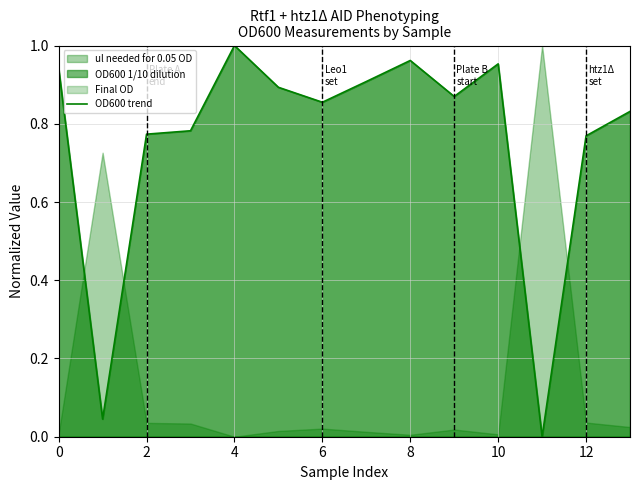

Reading left to right, transcribe all the data shown in this chart.

0.9	0.0	0.8	0.8	1.0	0.9	0.9	0.9	1.0	0.9	1.0	0.0	0.8	0.8